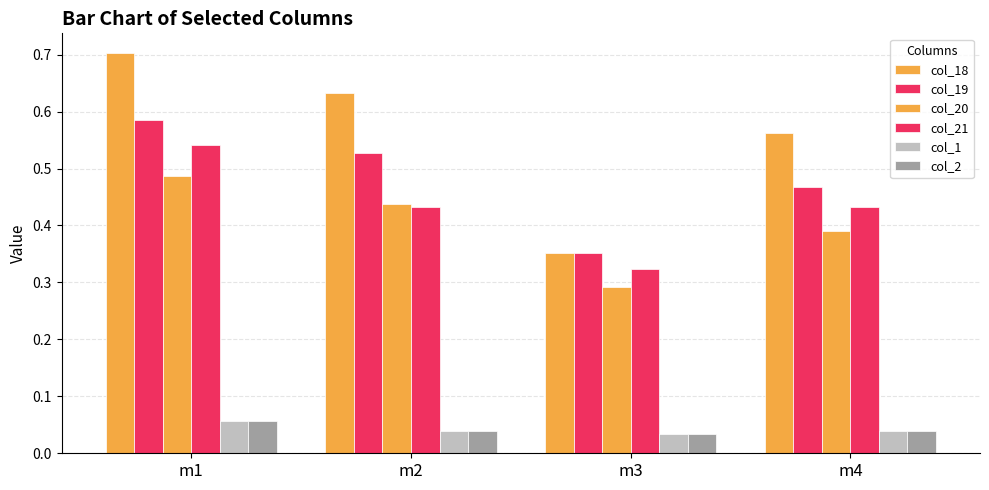

What is the value of the col_19 bar at the 1st from the left?

0.6